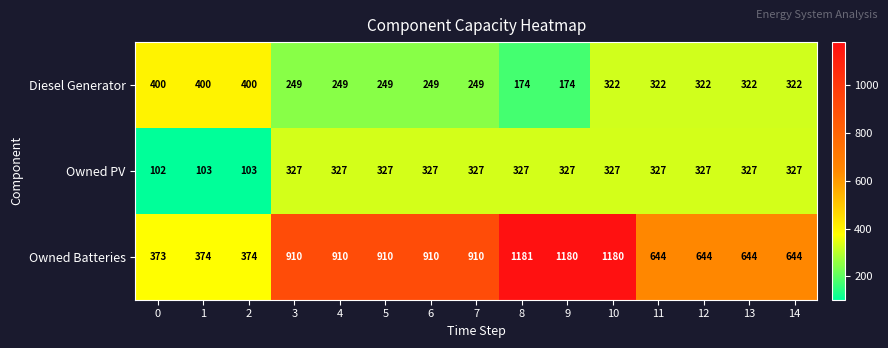

What value does the Owned Batteries series have at 11, to the nearest 100?

600